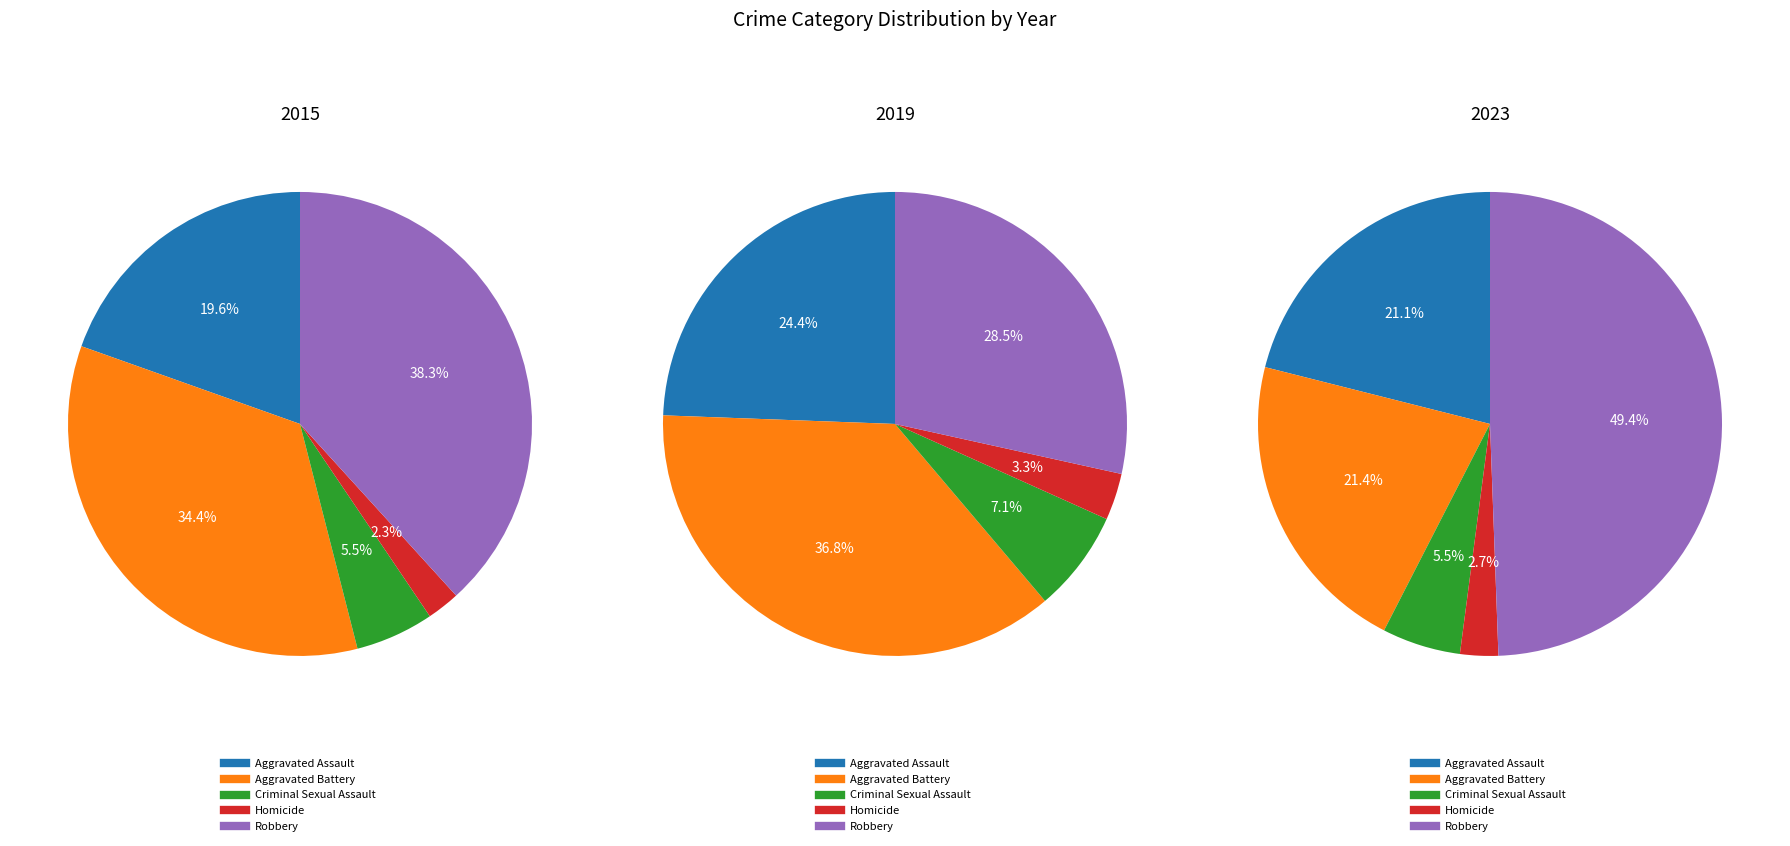

Rank the series at Criminal Sexual Assault from highest to lowest value.

2019, 2015, 2023